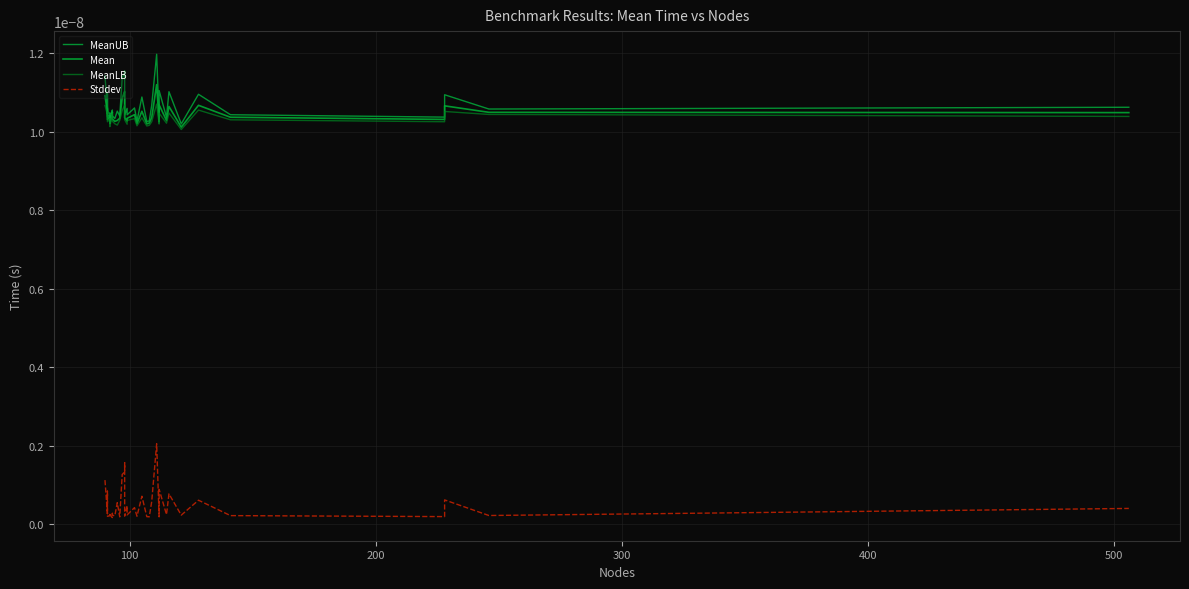

True or false: Mean and Stddev intersect in this chart.

False